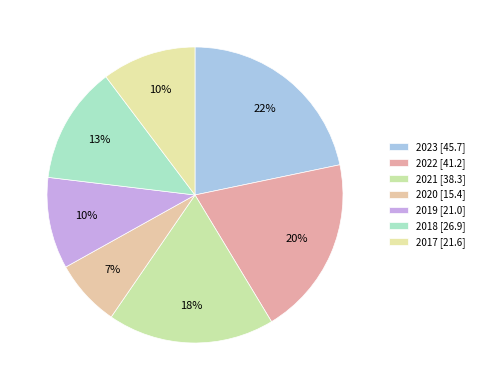

How many slices are in this pie chart?

7